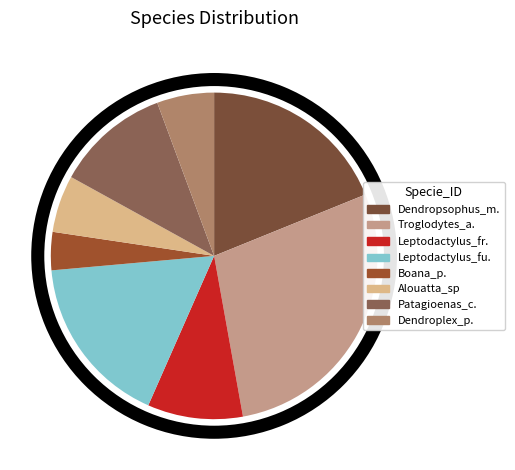

What is the change in value from Troglodytes_aedon to Patagioenas_cayennensis?

-9